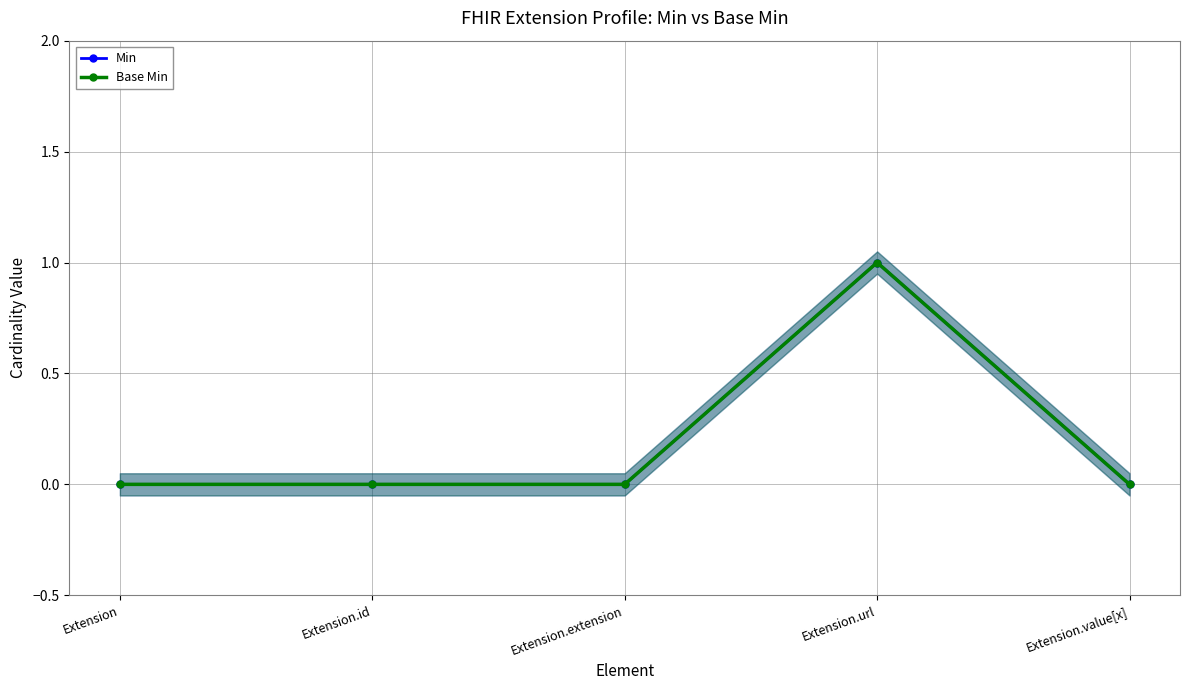

At which category does the chart reach its peak across all series?

Extension.url